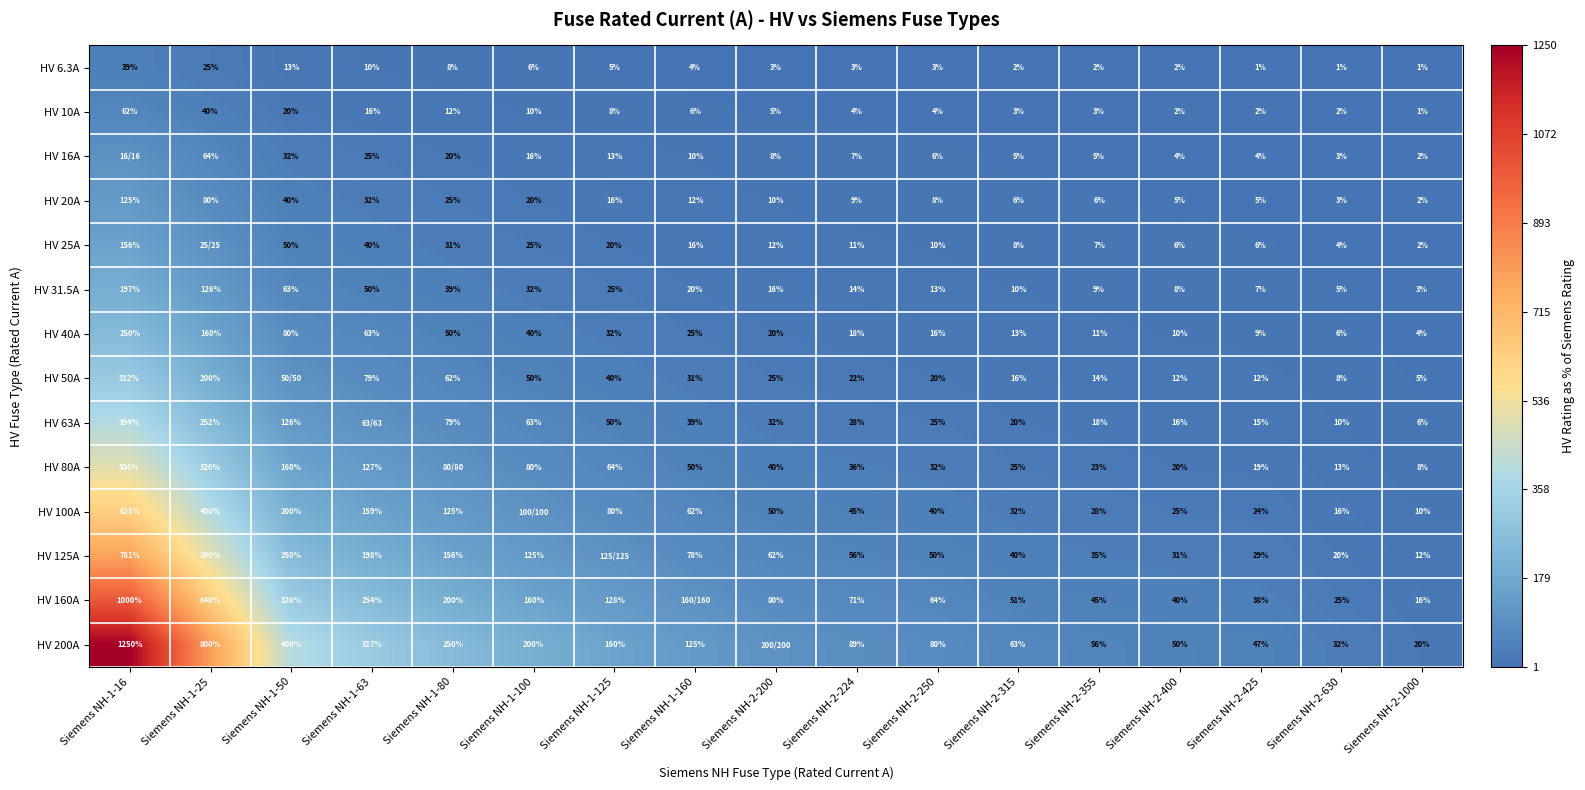

Is it true that HV 10A equals 0 at Siemens NH-2-425?

False